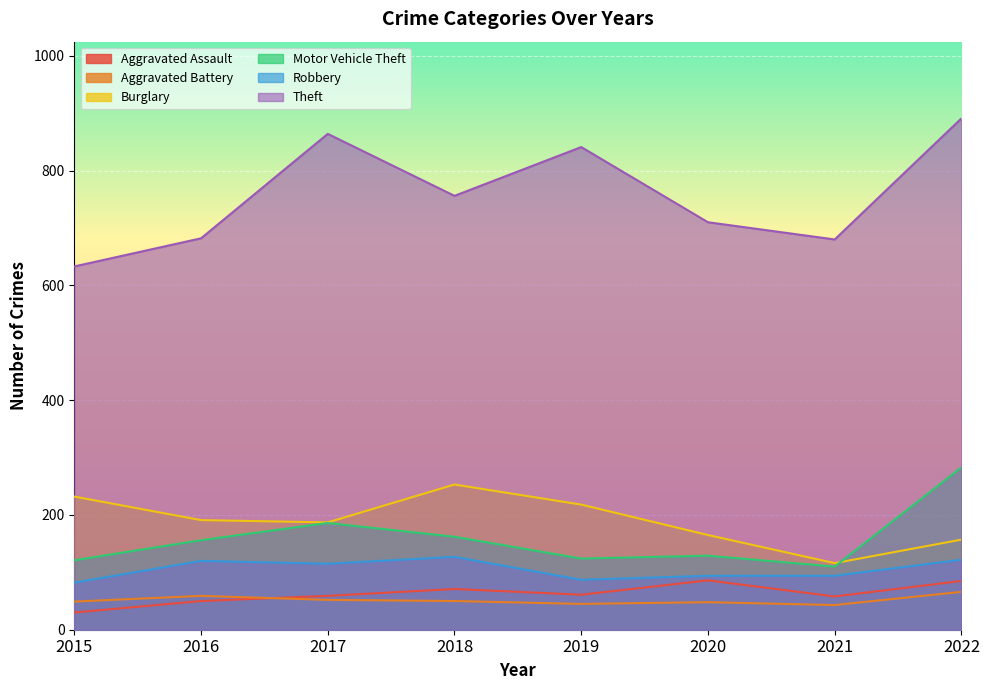

What are all the series names shown in the legend?

Aggravated Assault, Aggravated Battery, Burglary, Motor Vehicle Theft, Robbery, Theft